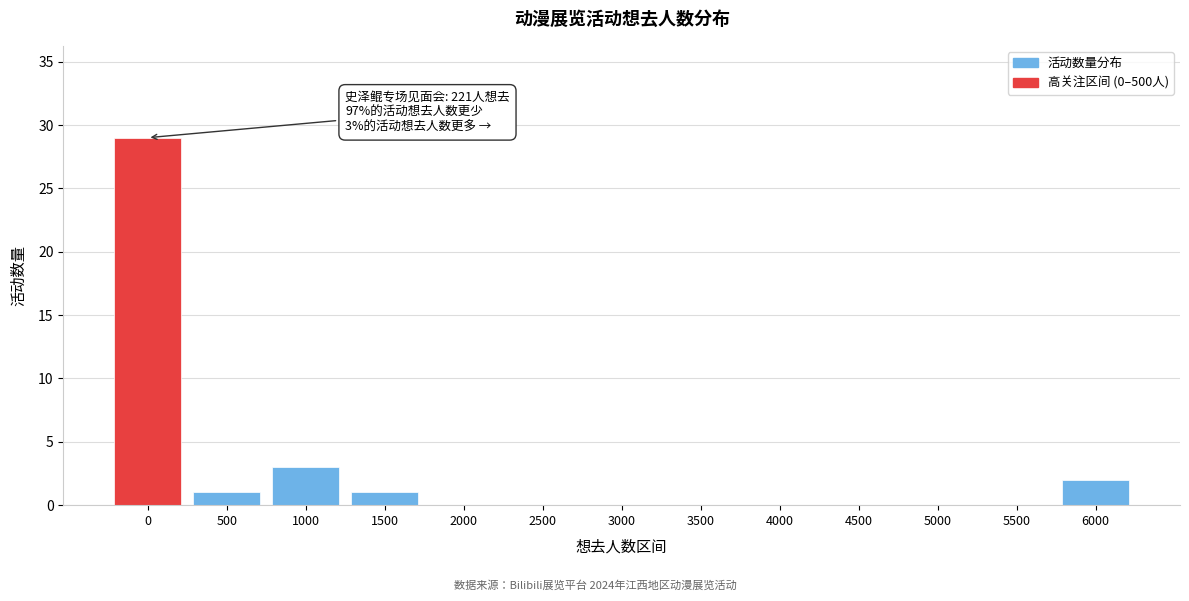

Reading left to right, extract all data points from this chart.

0=29	500=1	1000=3	1500=1	2000=0	2500=0	3000=0	3500=0	4000=0	4500=0	5000=0	5500=0	6000=2